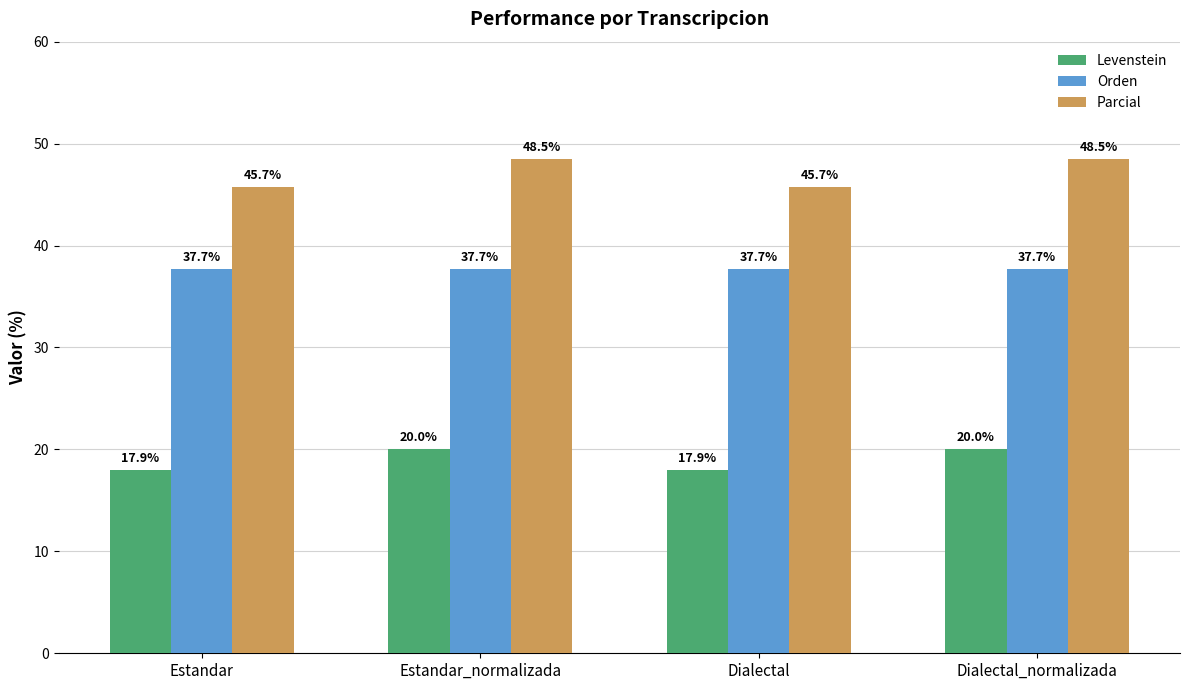

What is the maximum value for Parcial?

48.5